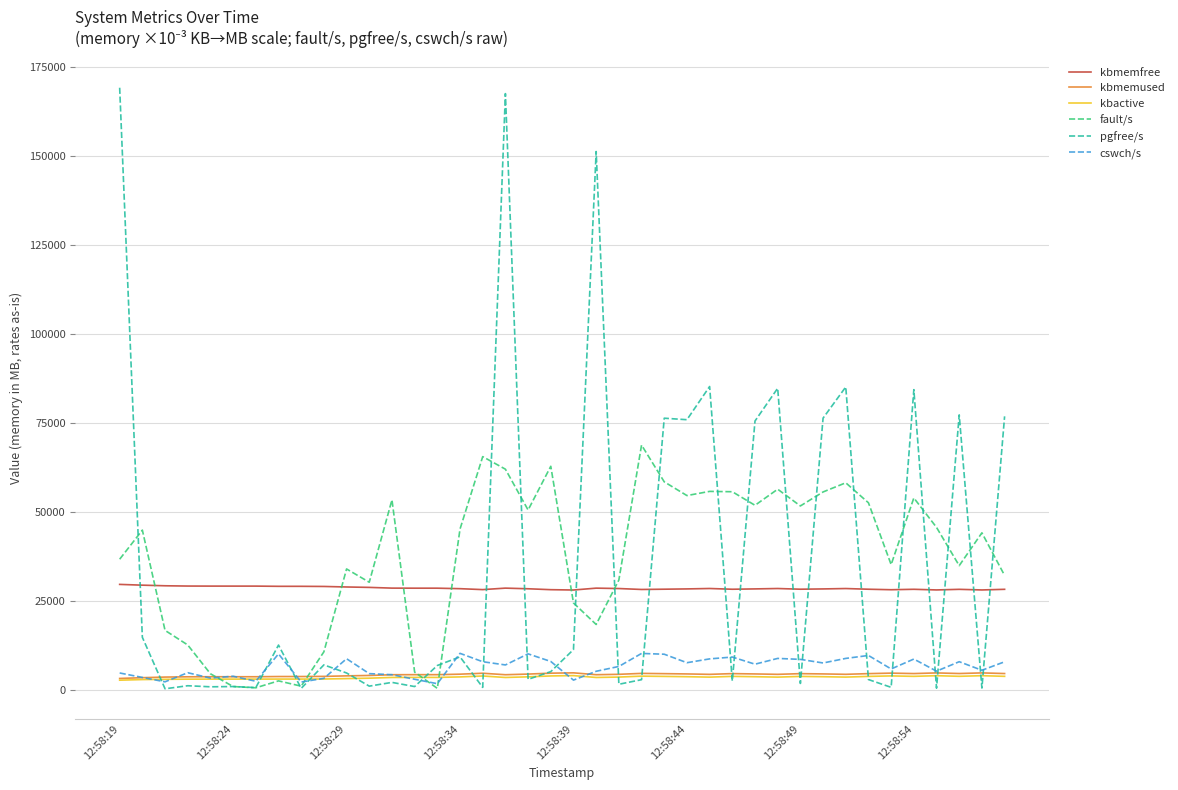

Which series has the largest range (max minus min)?

pgfree/s